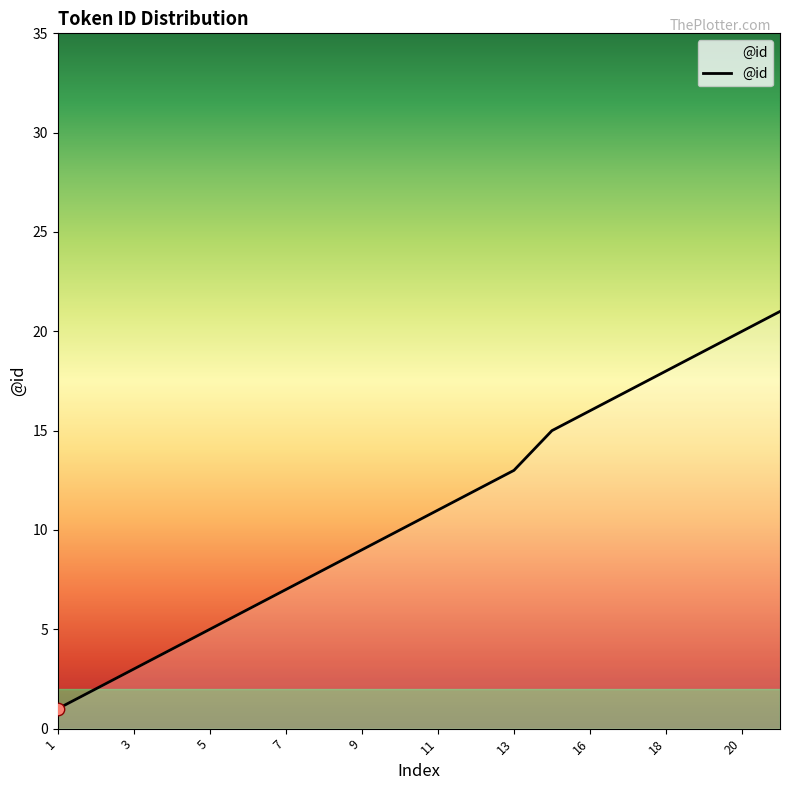

What is the difference between the maximum and minimum values?

20